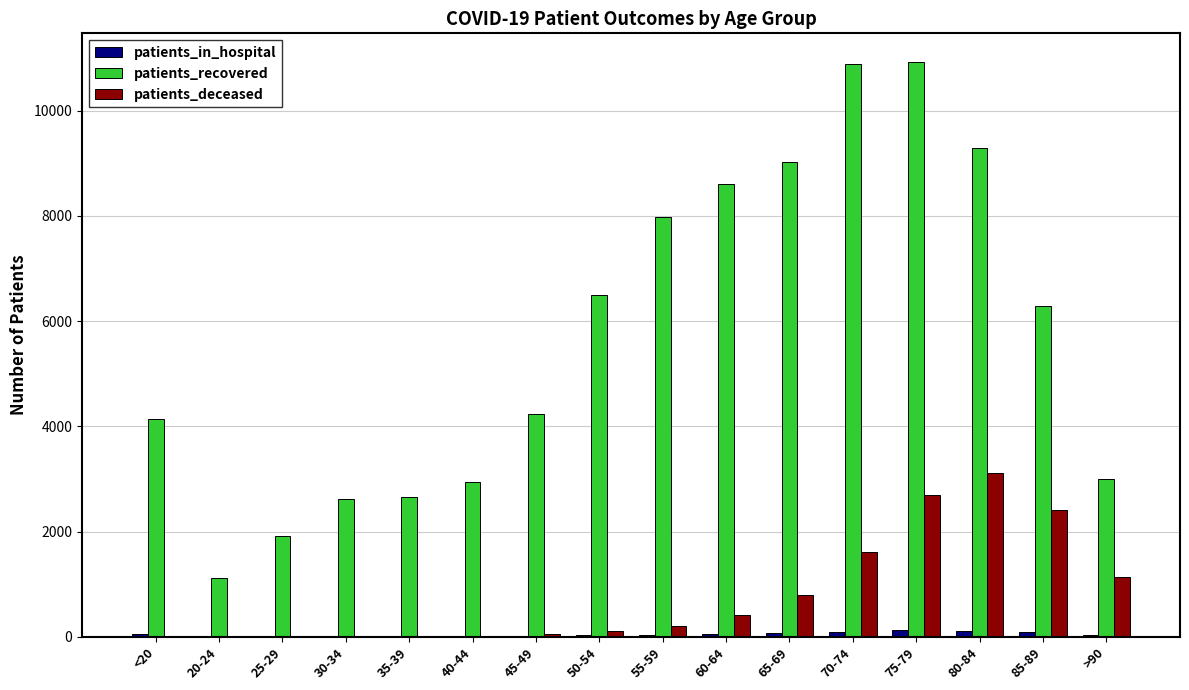

What are all the series names shown in the legend?

patients_in_hospital, patients_recovered, patients_deceased